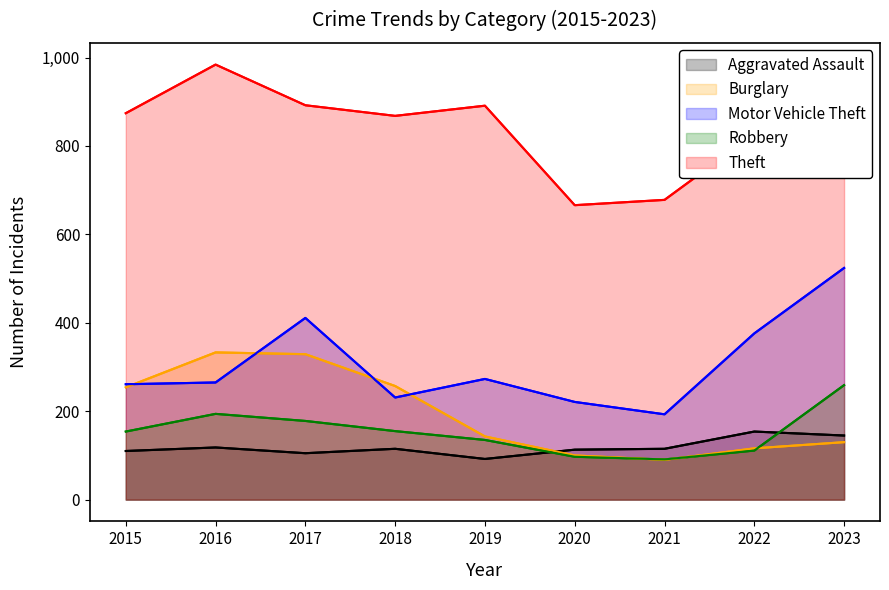

What are all the series names shown in the legend?

Aggravated Assault, Burglary, Motor Vehicle Theft, Robbery, Theft